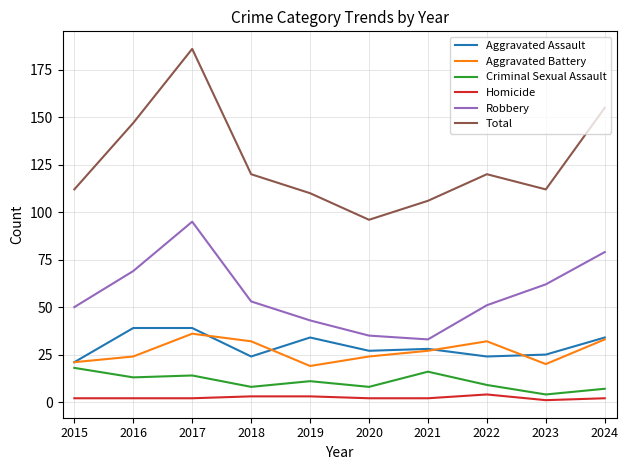

At which label does Robbery first exceed 53?

2016